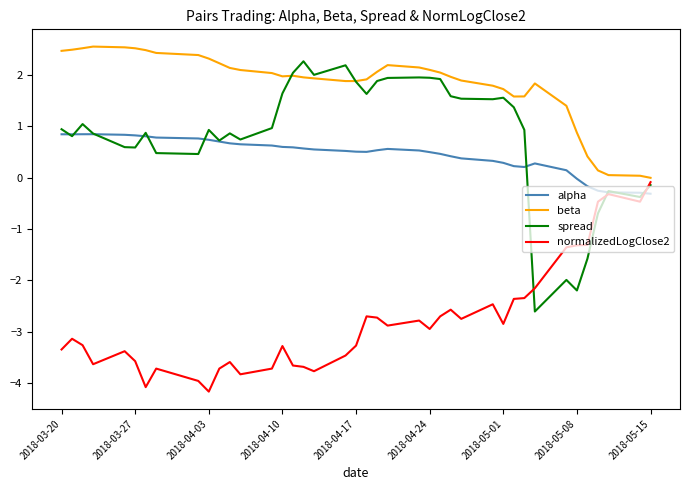

True or false: alpha has more than 0 interior local peaks.

True